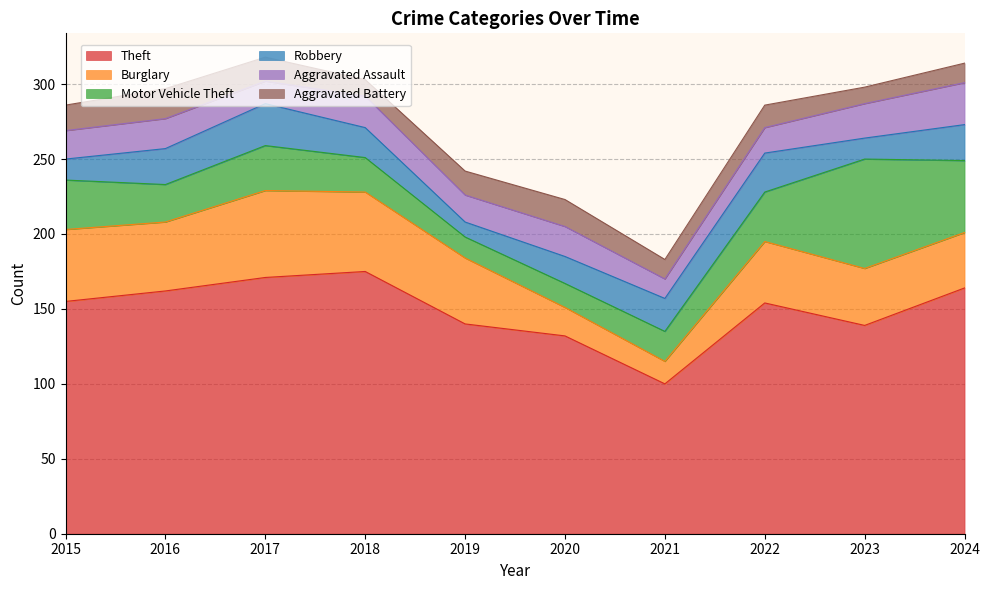

Reading left to right, extract all data points from this chart.

Theft: 155	162	171	175	140	132	100	154	139	164
Burglary: 48	46	58	53	44	19	15	41	38	37
Motor Vehicle Theft: 33	25	30	23	14	16	20	33	73	48
Robbery: 14	24	28	20	10	18	22	26	14	24
Aggravated Assault: 19	20	15	21	18	20	13	17	23	28
Aggravated Battery: 17	20	16	11	16	18	13	15	11	13